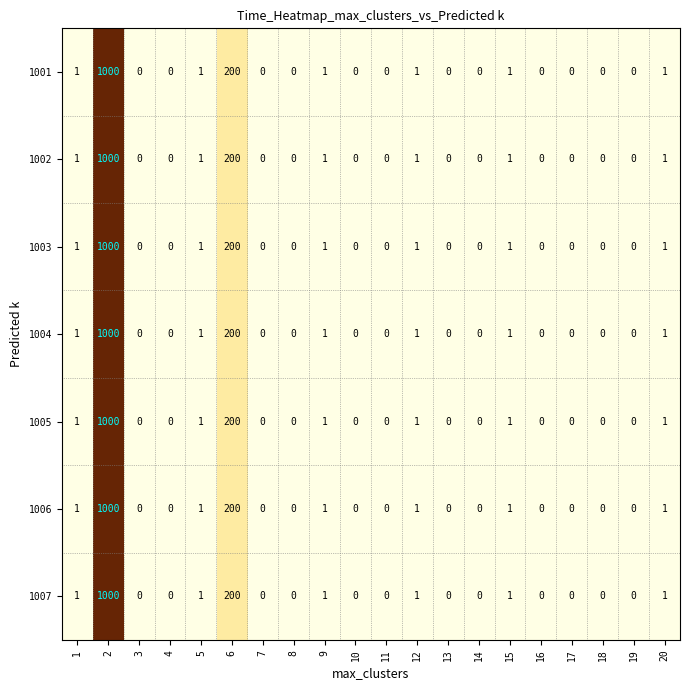

What is the average value of the 1003 series?

60